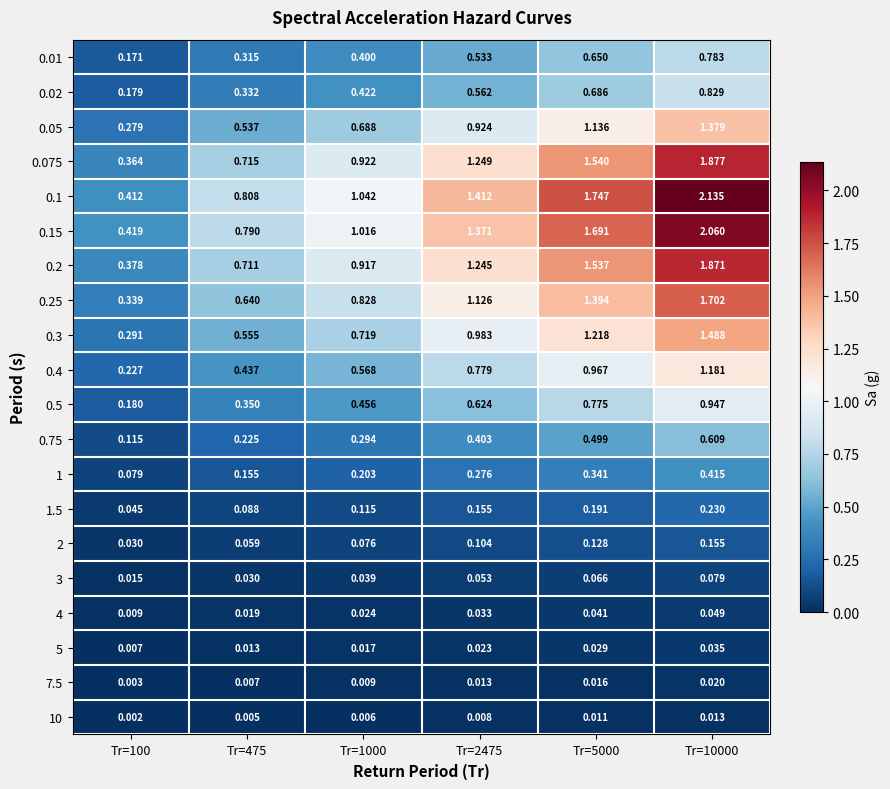

Is the value of 0.5 at Tr=2475 greater than the value of 0.02 at Tr=100?

Yes